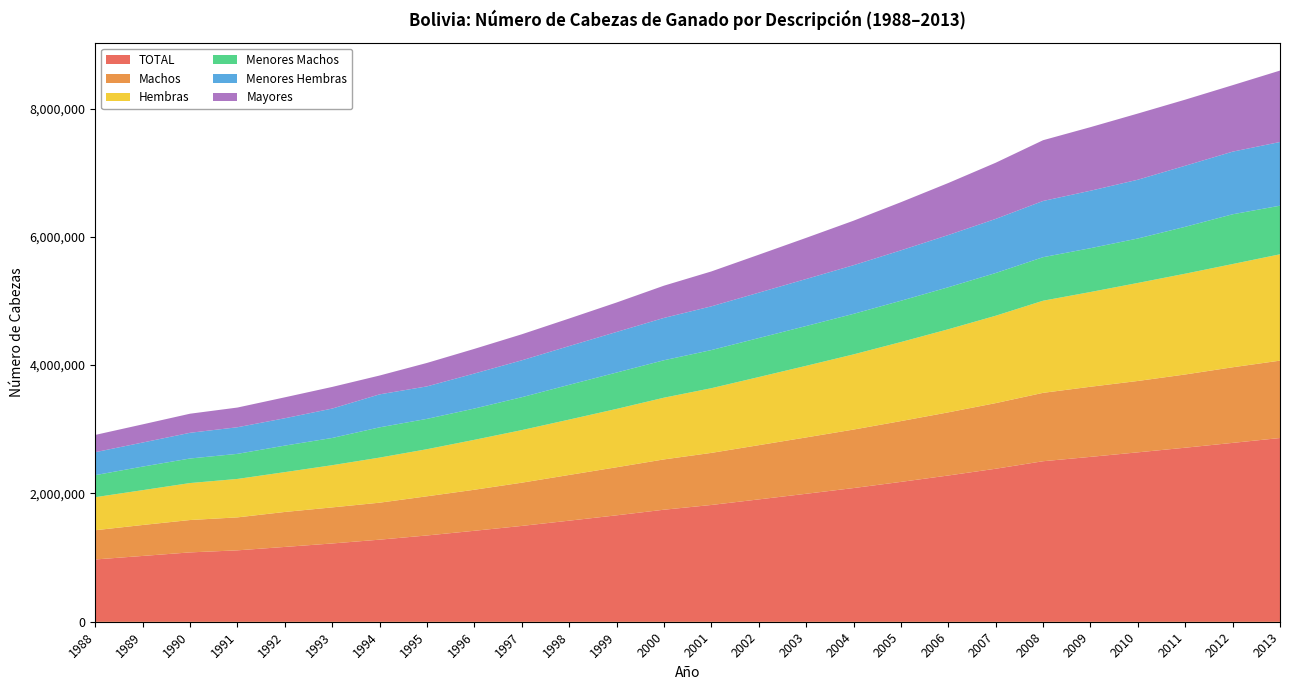

Reading right to left, what are all the values shown in this chart?

TOTAL: 2013=2863928	2012=2787973	2011=2712800	2010=2640616	2009=2569864	2008=2502007	2007=2384934	2006=2279625	2005=2179884	2004=2083698	2003=1994591	2002=1906989	2001=1820129	2000=1746200	1999=1658698	1998=1575545	1997=1493608	1996=1417867	1995=1344811	1994=1279320	1993=1220108	1992=1166080	1991=1112953	1990=1080927	1989=1025578	1988=970751
Machos: 2013=1206173	2012=1178598	2011=1141635	2010=1112488	2009=1093119	2008=1065946	2007=1022938	2006=984371	2005=947668	2004=911819	2003=878442	2002=845131	2001=811822	2000=784053	1999=749257	1998=712569	1997=673873	1996=639643	1995=610634	1994=576512	1993=562235	1992=545143	1991=513828	1990=504579	1989=482541	1988=455524
Hembras: 2013=1657755	2012=1609375	2011=1571165	2010=1528128	2009=1476745	2008=1436061	2007=1361996	2006=1295254	2005=1232215	2004=1171879	2003=1116150	2002=1061859	2001=1008307	2000=962147	1999=909441	1998=862976	1997=819735	1996=778224	1995=734177	1994=702808	1993=657873	1992=620937	1991=599125	1990=576348	1989=543037	1988=515227
Menores Machos: 2013=757614	2012=775456	2011=730731	2010=692812	2009=683213	2008=678523	2007=665994	2006=654800	2005=643575	2004=631726	2003=620409	2002=608013	2001=594381	2000=583605	1999=567020	1998=542021	1997=512616	1996=487610	1995=472835	1994=471551	1993=424454	1992=413398	1991=390988	1990=382741	1989=367307	1988=343826
Menores Hembras: 2013=992957	2012=976441	2011=951880	2010=916218	2009=895566	2008=876354	2007=843368	2006=813971	2005=785823	2004=758343	2003=732881	2002=707408	2001=681585	2000=659954	1999=632552	1998=604172	1997=575029	1996=545814	1995=506301	1994=514162	1993=458326	1992=426412	1991=414953	1990=400728	1989=375075	1988=357768
Mayores: 2013=1113357	2012=1036076	2011=1030190	2010=1031585	2009=991085	2008=947130	2007=875572	2006=810854	2005=750486	2004=693629	2003=641302	2002=591569	2001=544163	2000=502641	1999=459126	1998=429352	1997=405963	1996=384443	1995=365675	1994=293607	1993=337328	1992=326270	1991=307012	1990=297458	1989=283196	1988=269157